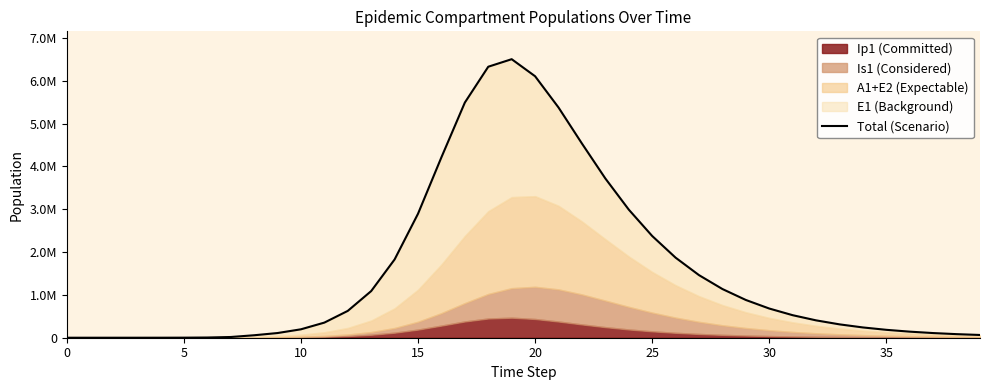

What is the greatest value displayed?

6504116.1